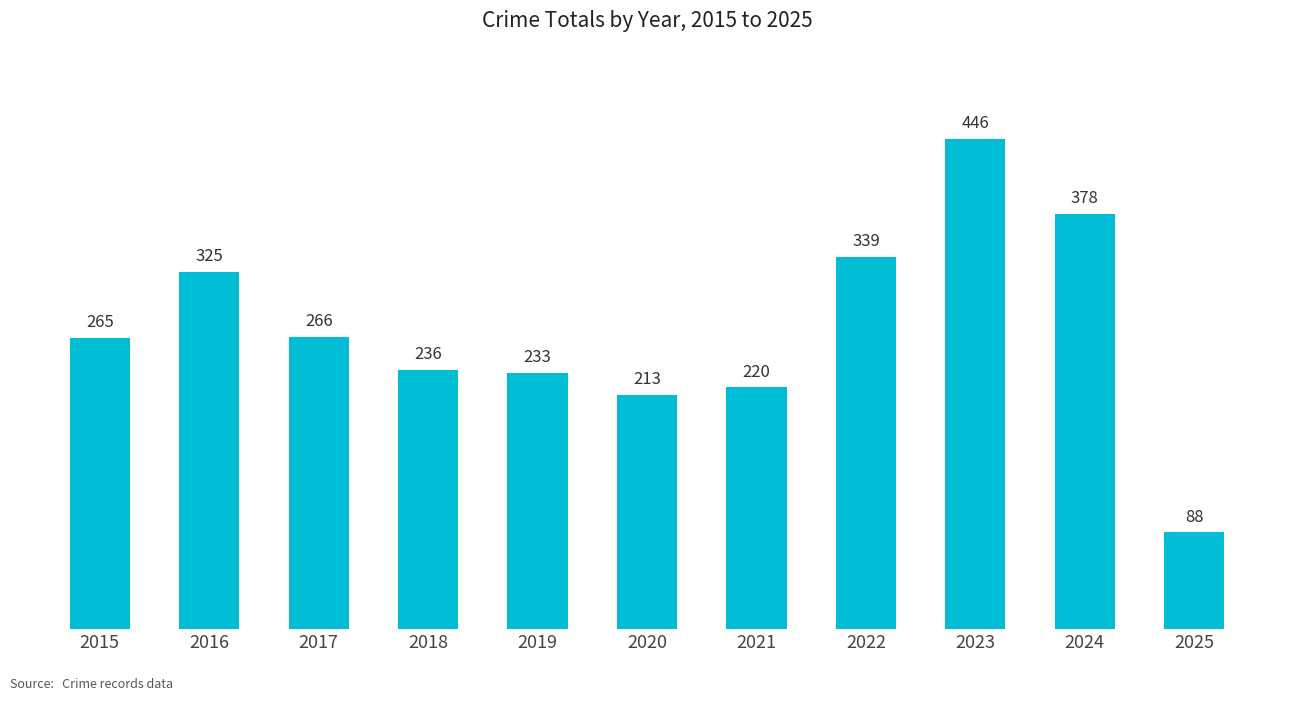

The chart shows a value of 325 at 2016. True or false?

True